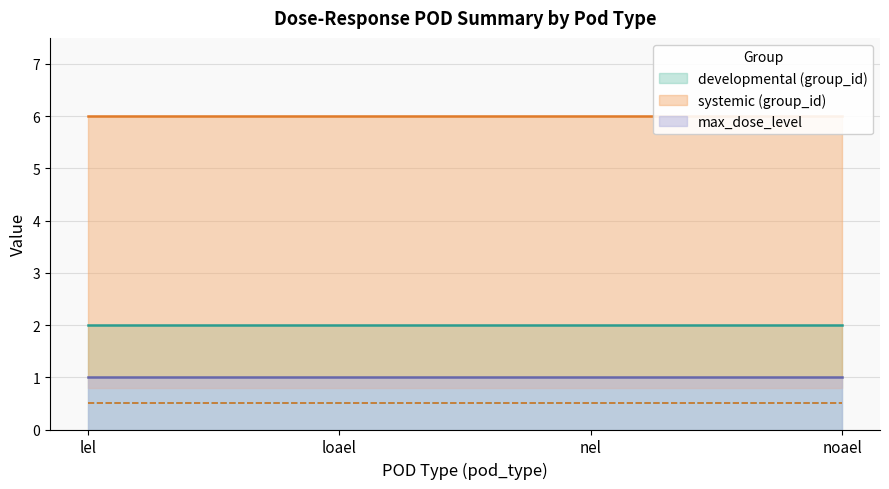

True or false: mg_kg_day_value and group_id cross at least once.

False